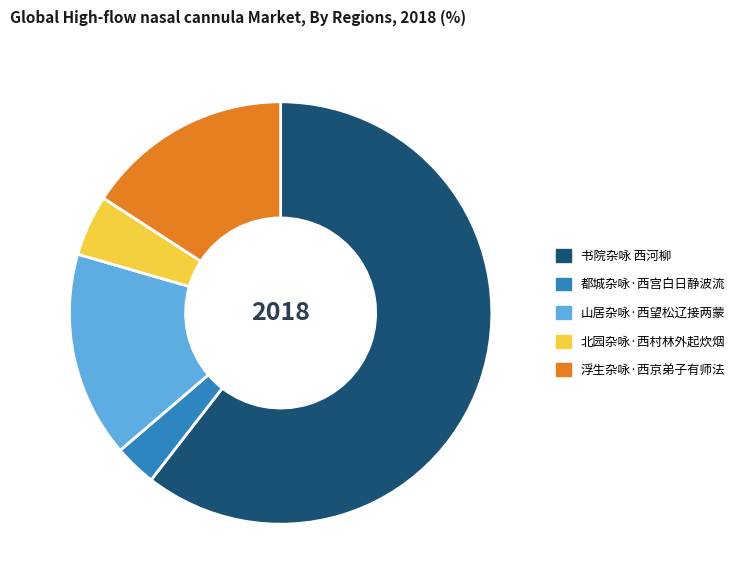

Do 都城杂咏·西宫白日静波流 and 书院杂咏 西河柳 together represent more than half of the pie?

Yes